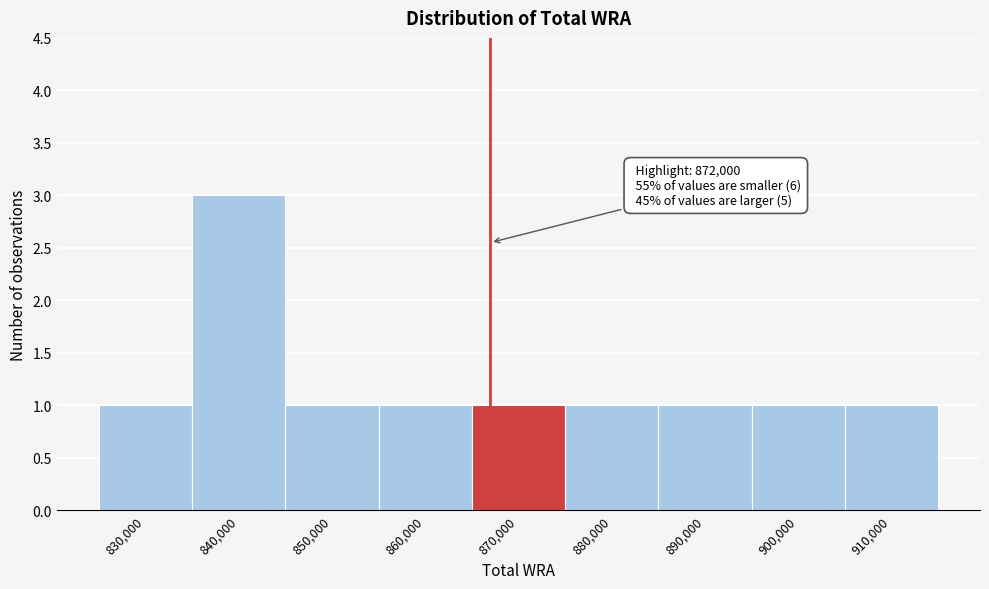

Reading left to right, list all the values displayed in this chart.

1	3	1	1	1	1	1	1	1